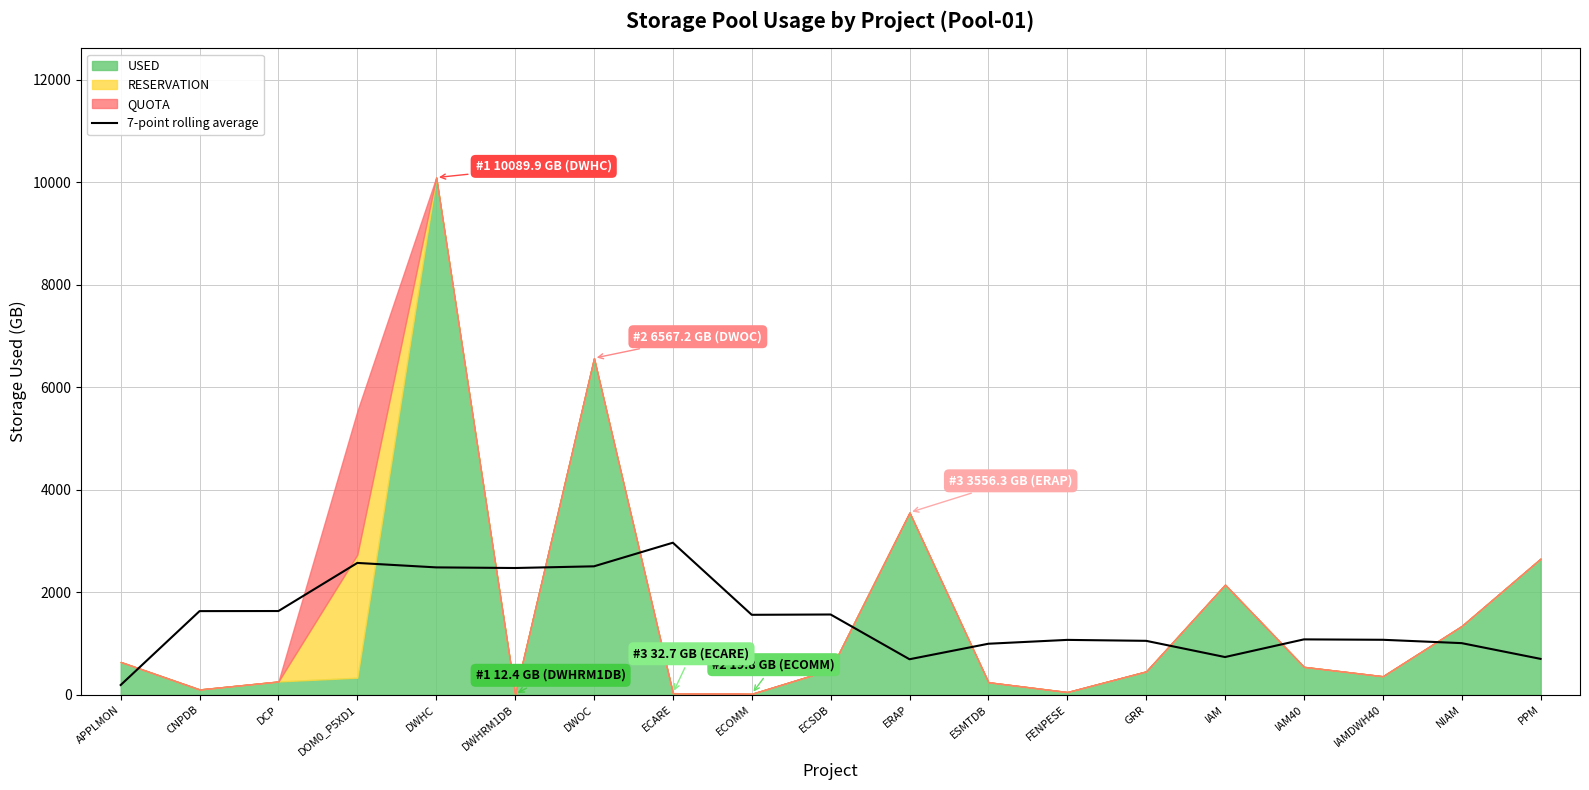

Is it true that 7-point rolling average equals 1566.9 at ECSDB?

True